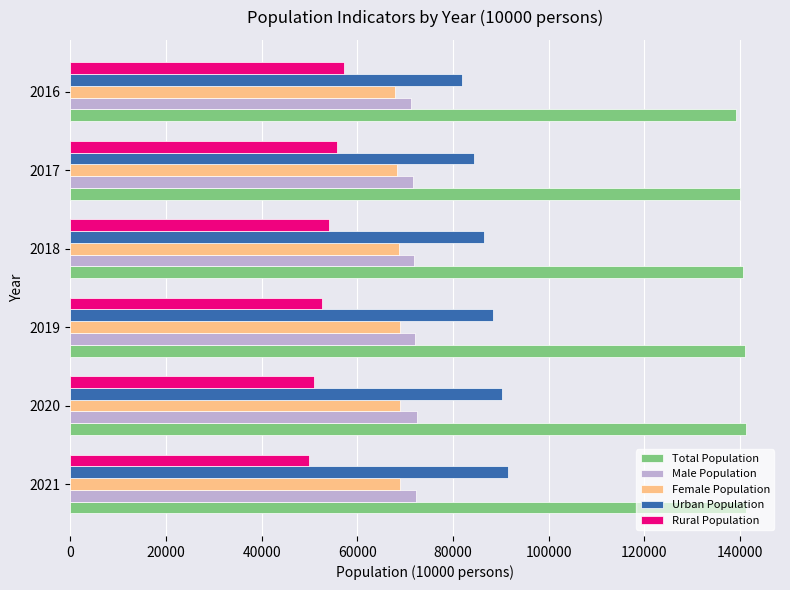

What is the difference between the highest and lowest values at 2018?

86433